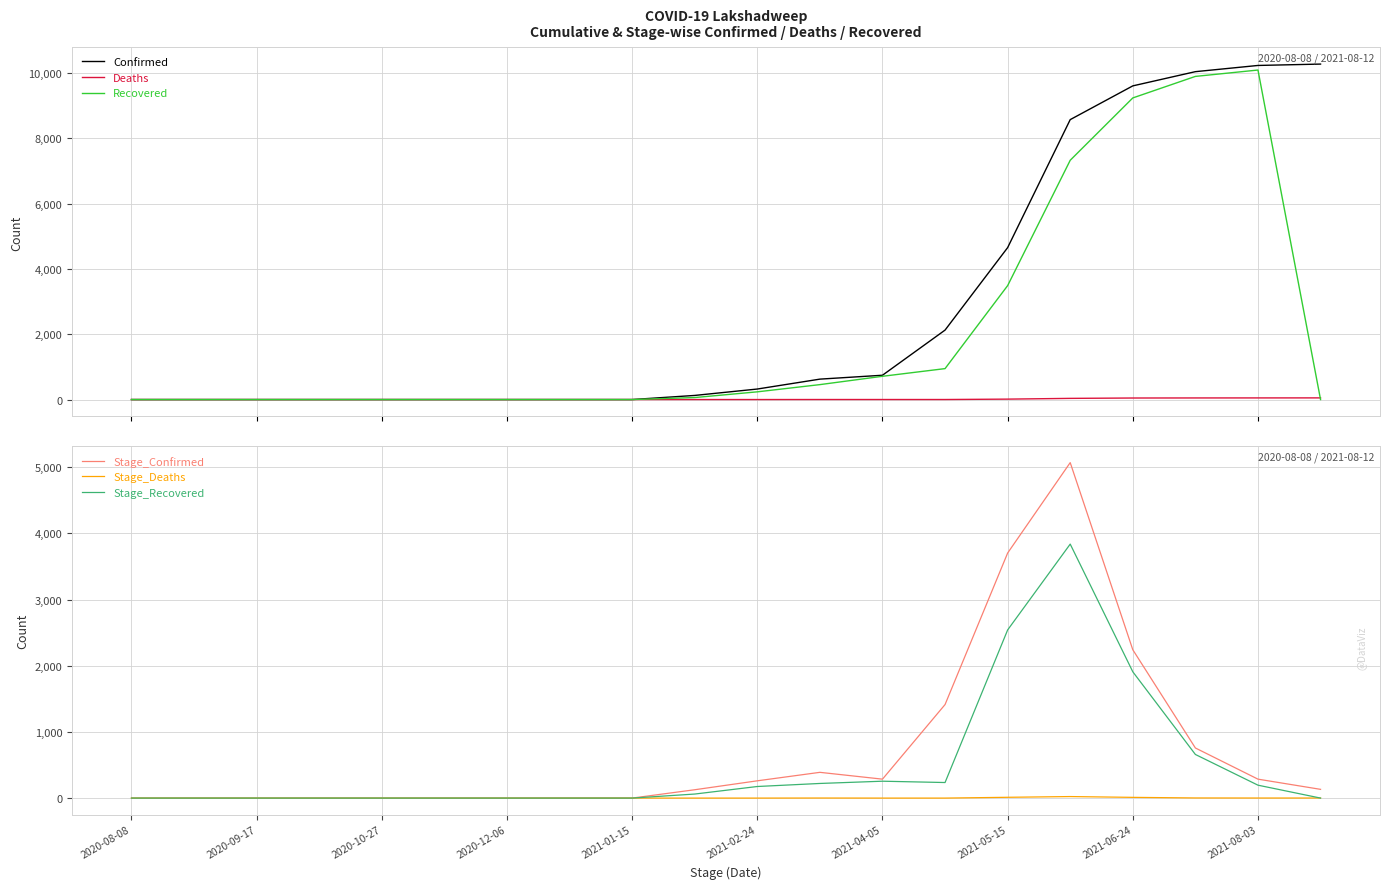

How many intersections are there between Deaths and Stage_Recovered?

1